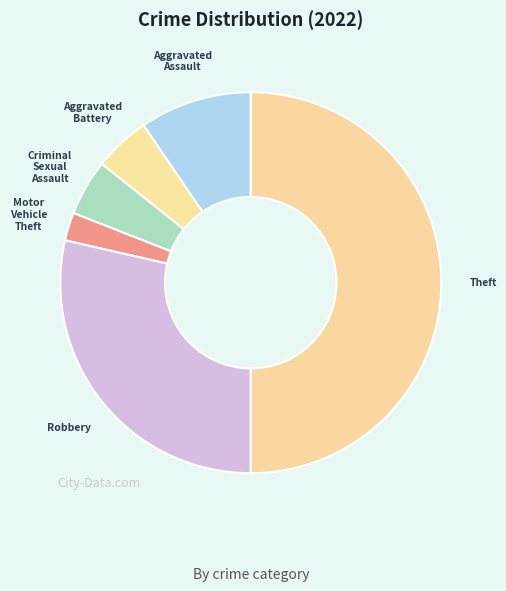

Which category has the biggest portion of the pie?

Theft